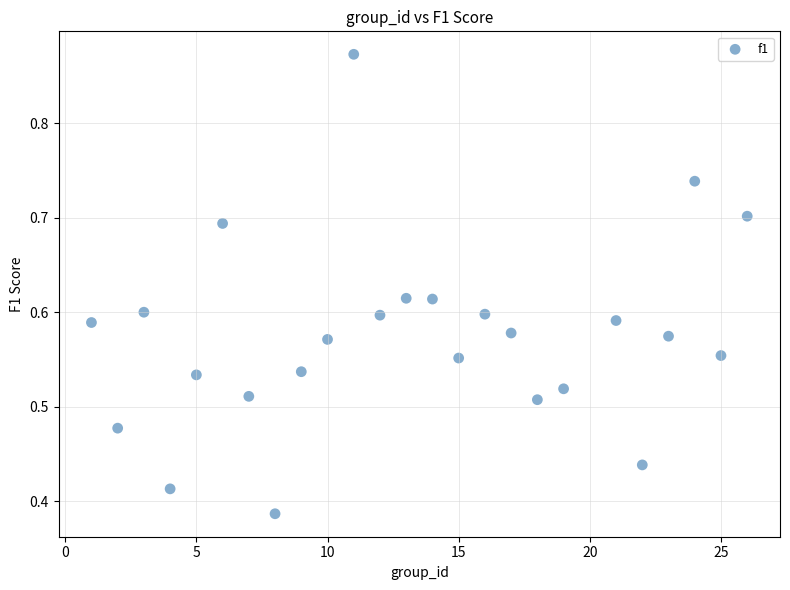

What is the range of X values (max minus min)?

25.0